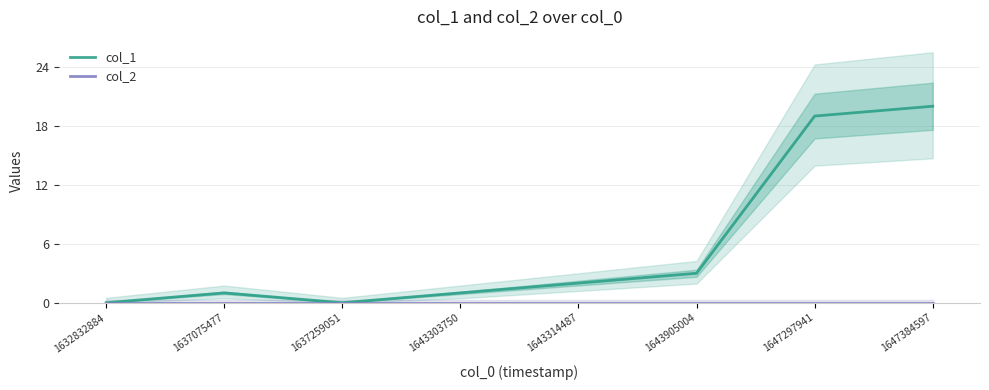

At 1643303750, list the series in order from largest to smallest.

col_1, col_2